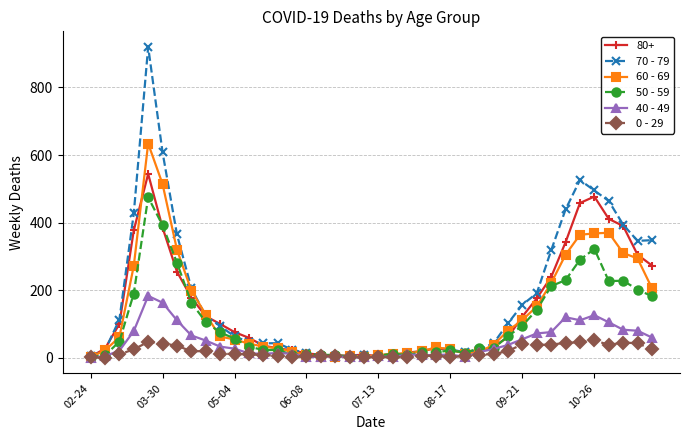

List the series in order of their peak value, lowest first.

0 - 29, 40 - 49, 50 - 59, 80+, 60 - 69, 70 - 79